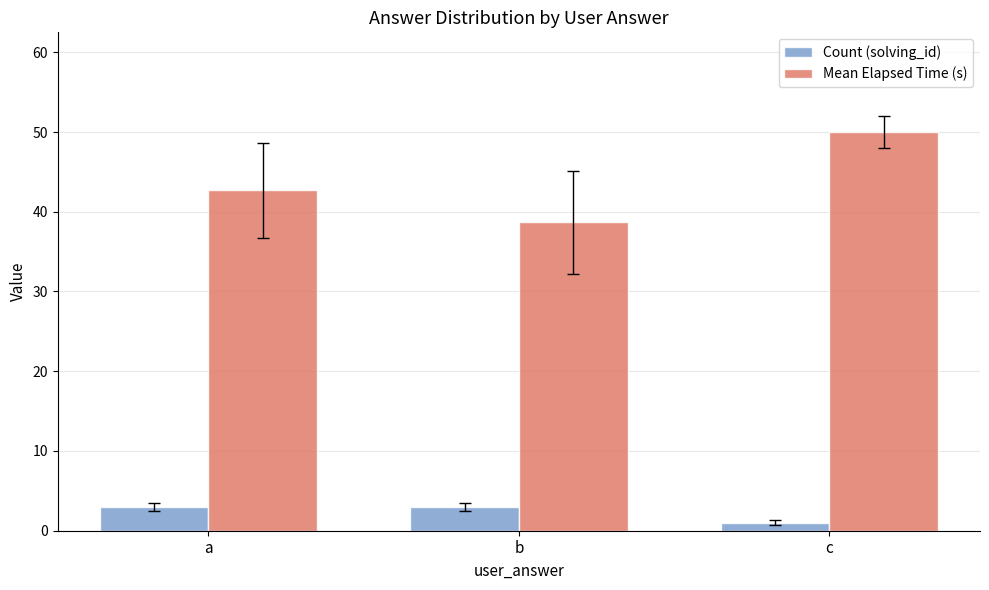

Which series has the largest total across all categories?

Mean Elapsed Time (s)